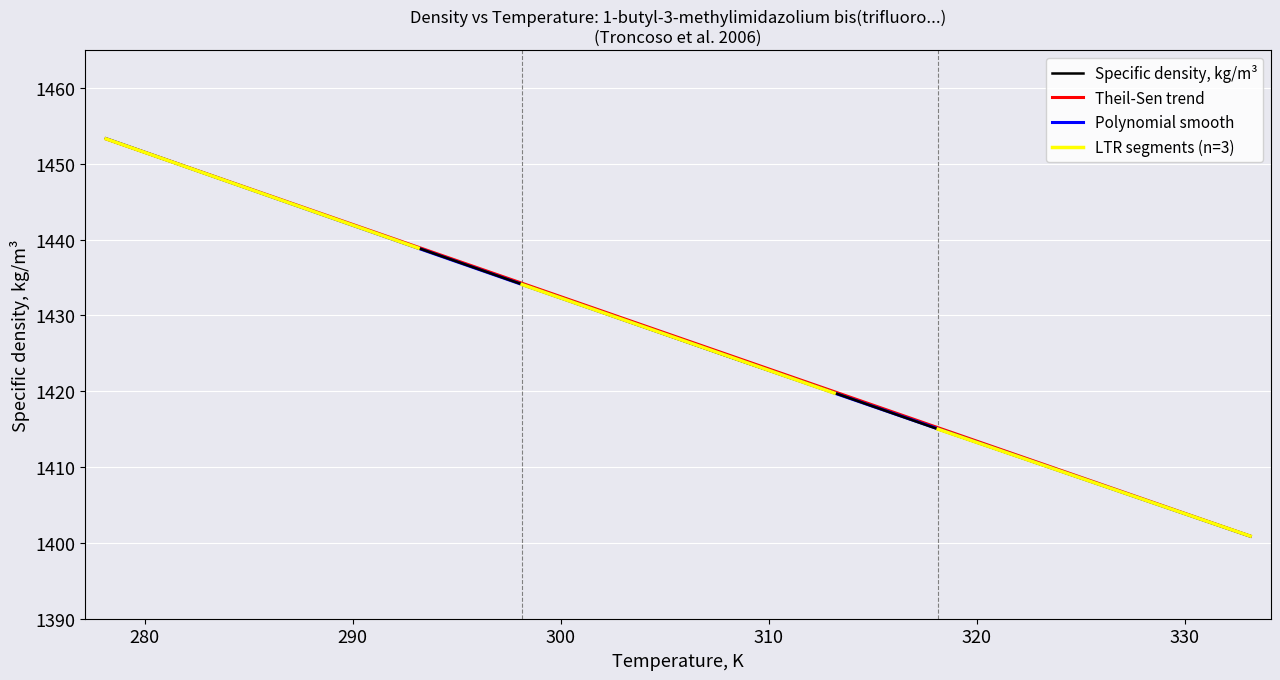

Reading left to right, what are all the values shown in this chart?

1453.3	1448.5	1443.7	1438.9	1434.1	1429.3	1424.5	1419.8	1415.0	1410.3	1405.6	1400.9